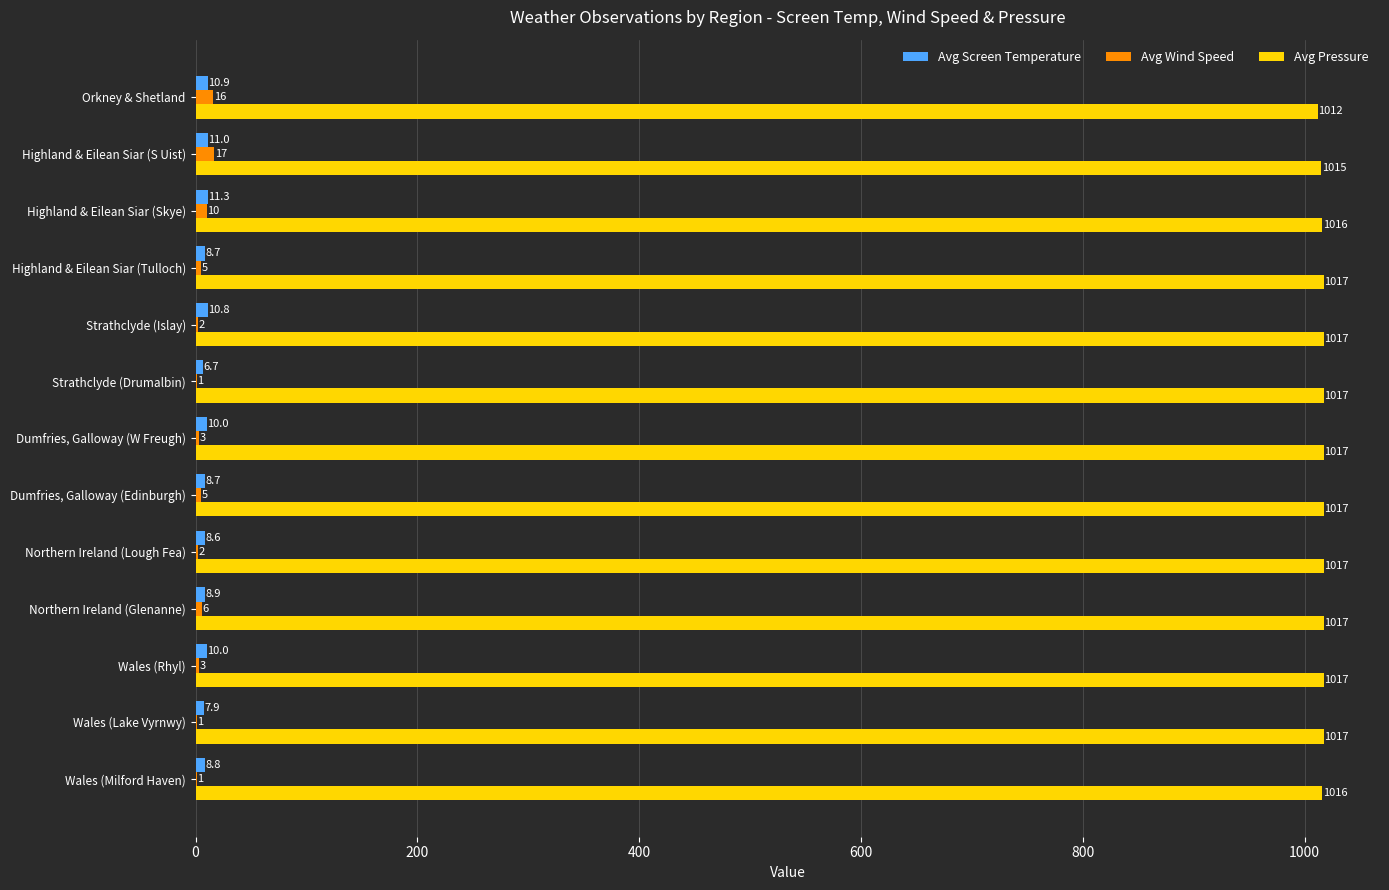

At which category is the sum across all series the highest?

Highland & Eilean Siar (S Uist)